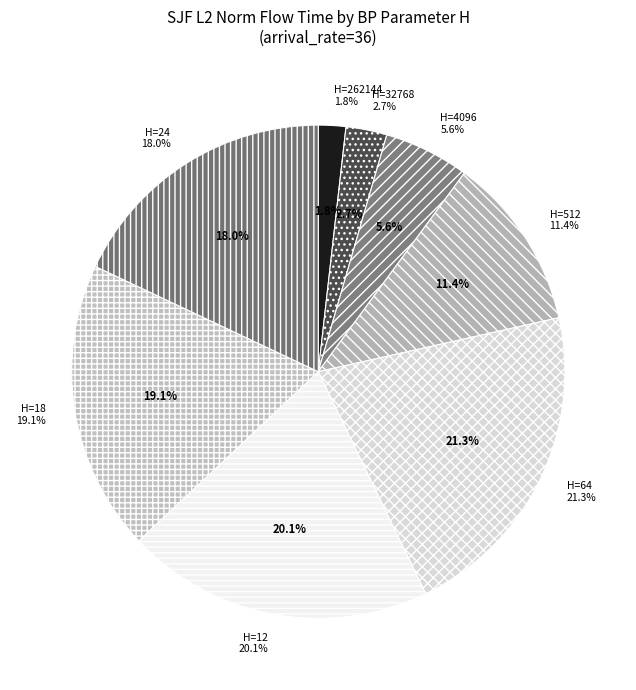

Rank the categories by value from highest to lowest.

64, 12, 18, 24, 512, 4096, 32768, 262144